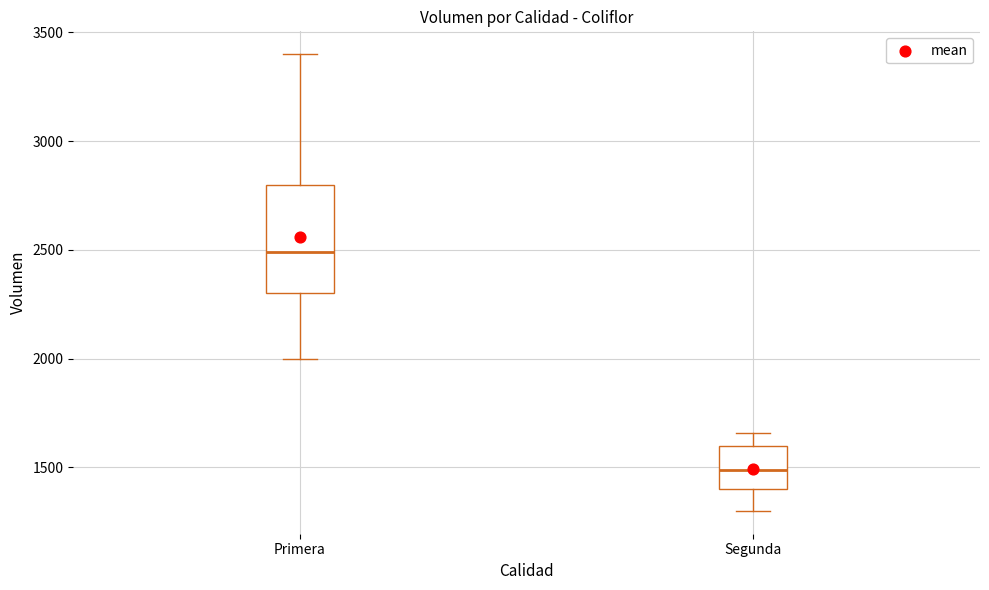

Comparing the boxes themselves (not the whiskers), which one is the tallest?

Primera